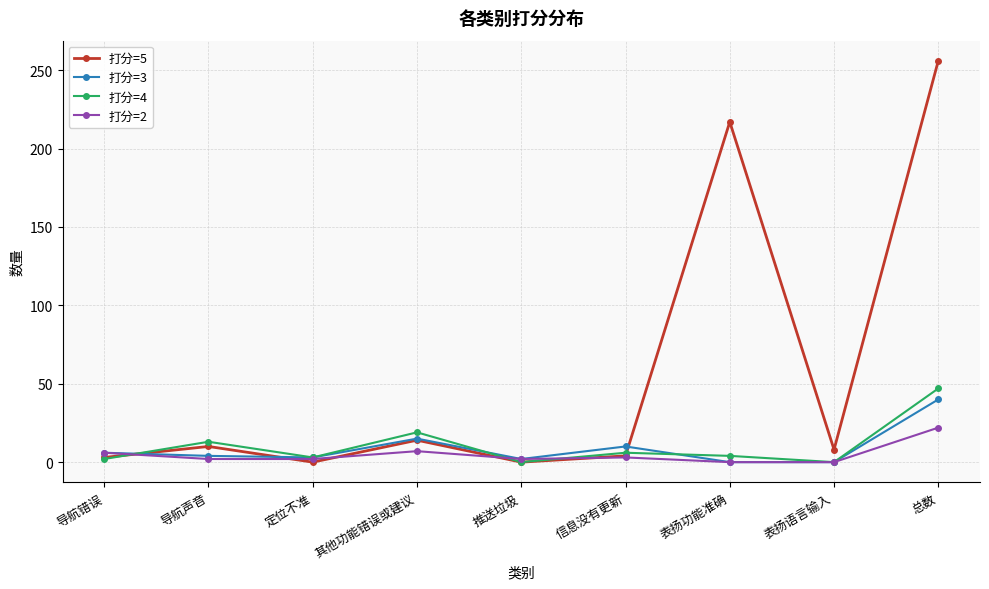

The 打分=2 series shows 7 at 其他功能错误或建议. True or false?

True